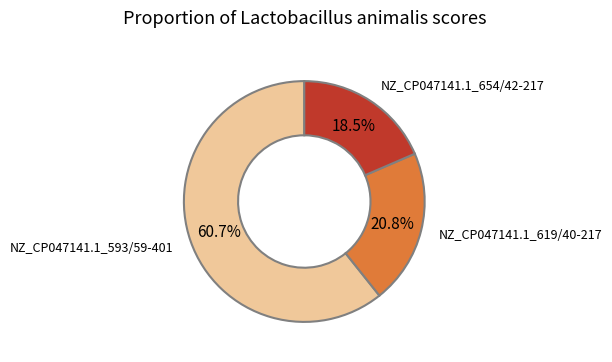

Rank the categories by value from highest to lowest.

NZ_CP047141.1_593/59-401, NZ_CP047141.1_619/40-217, NZ_CP047141.1_654/42-217